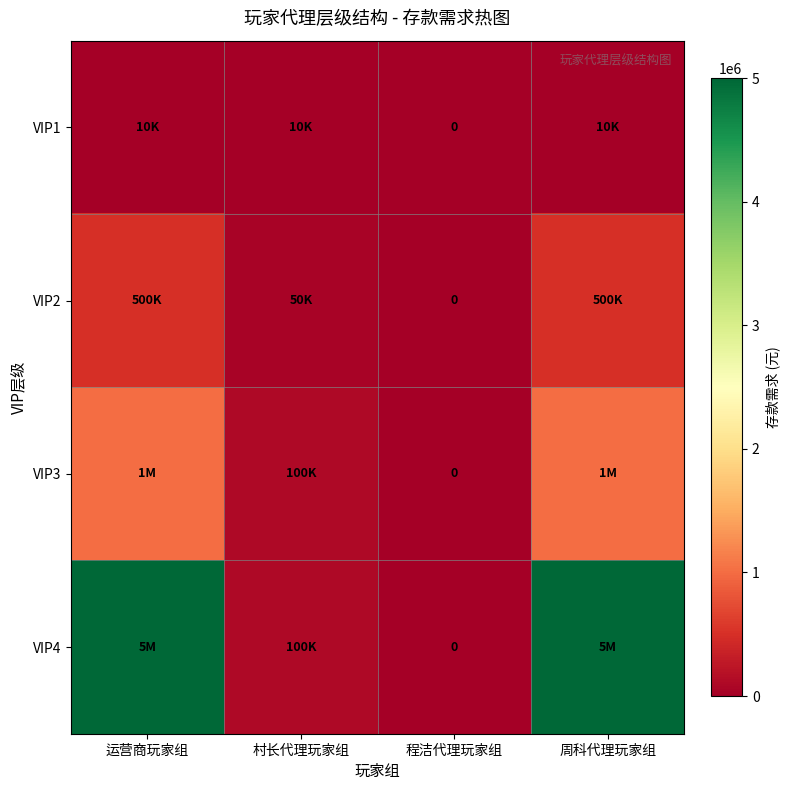

What is the sum of all VIP1 values?

30000